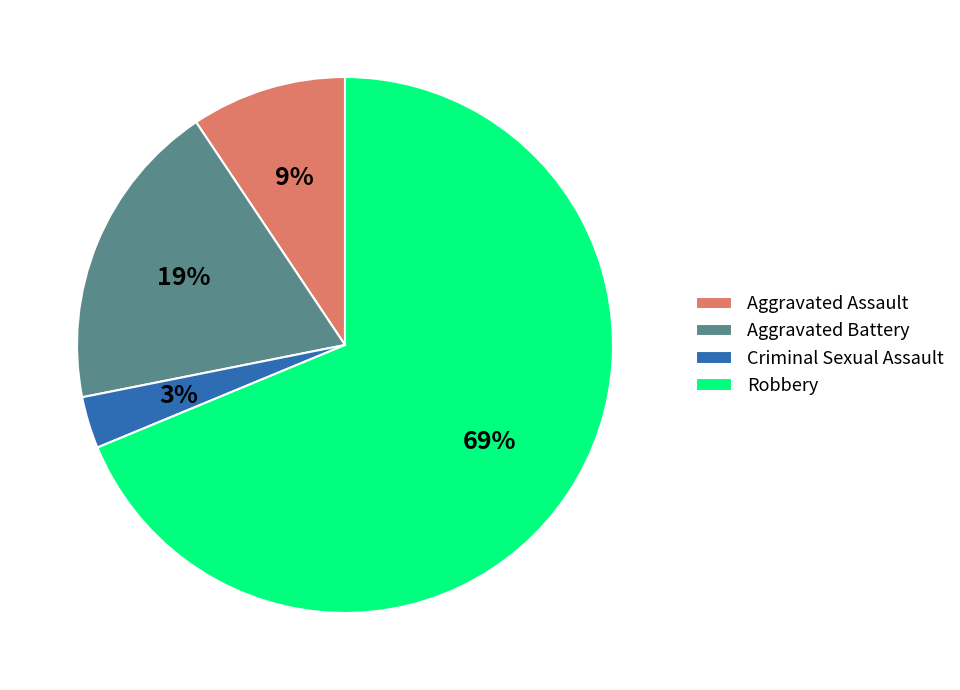

How many segments does this pie chart have?

4